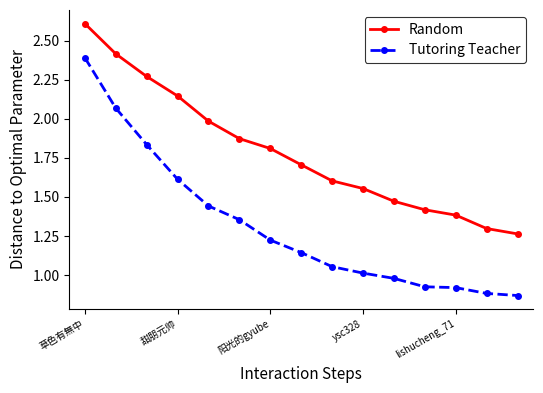

What is the sum of all Tutoring Teacher values?

19.7